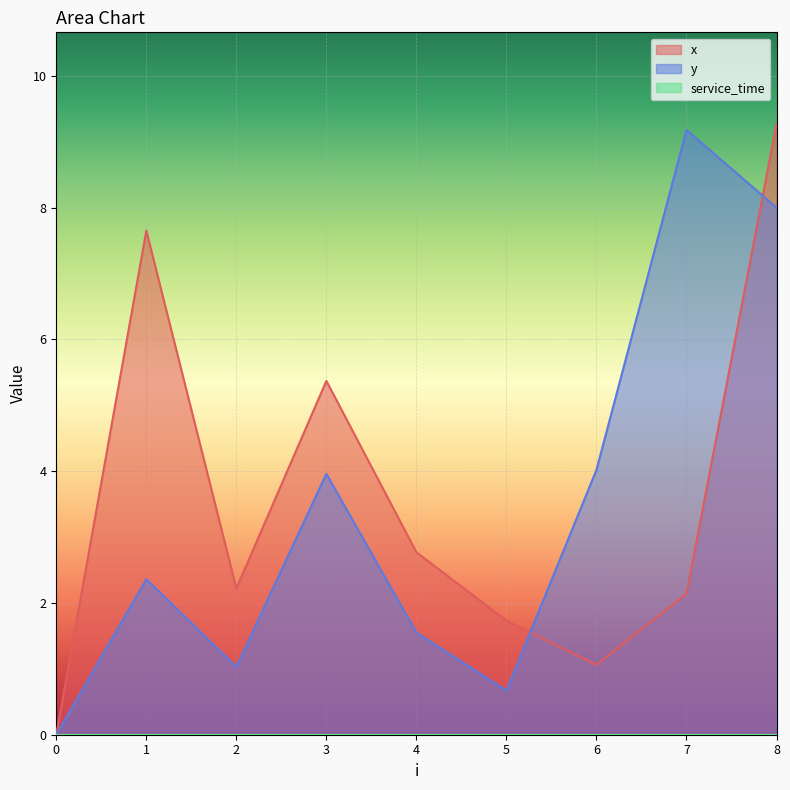

Is it true that x equals 13.3 at 1?

False